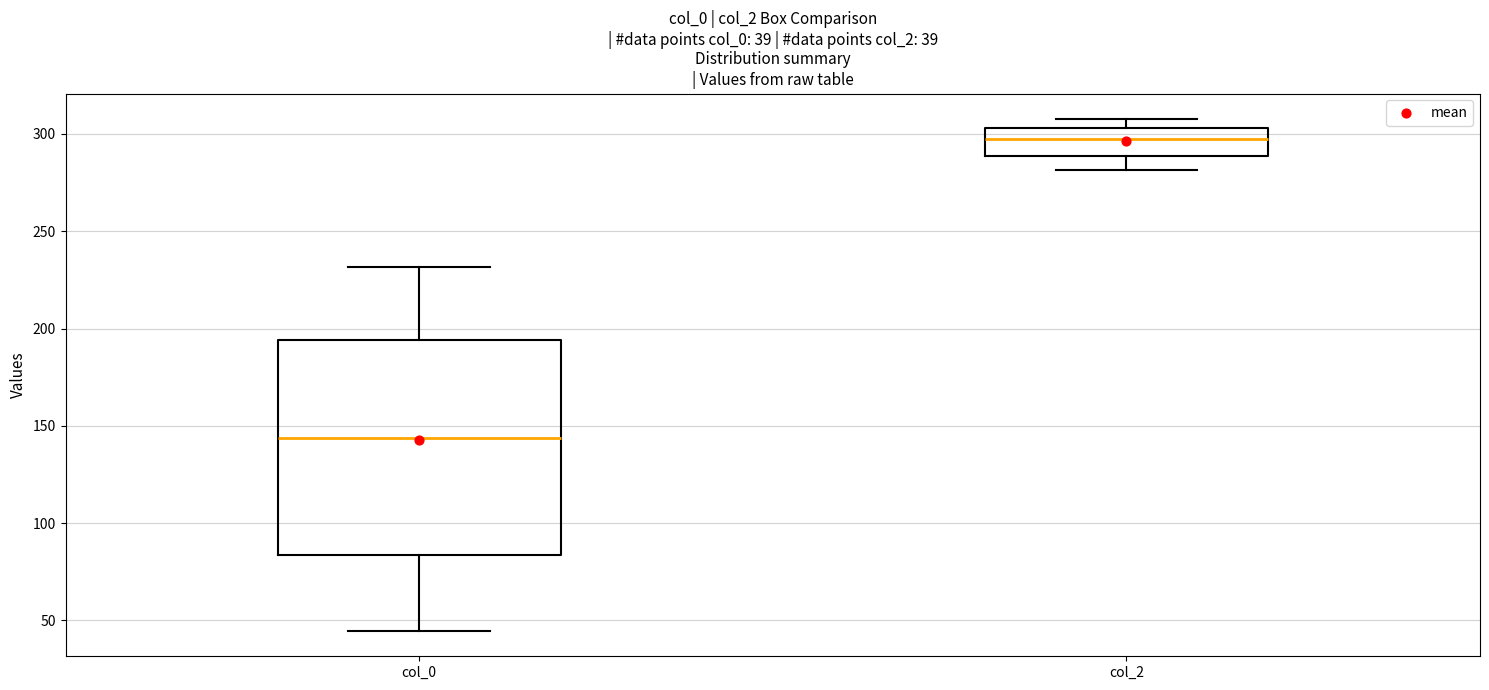

Which box's median line is the lowest?

col_0